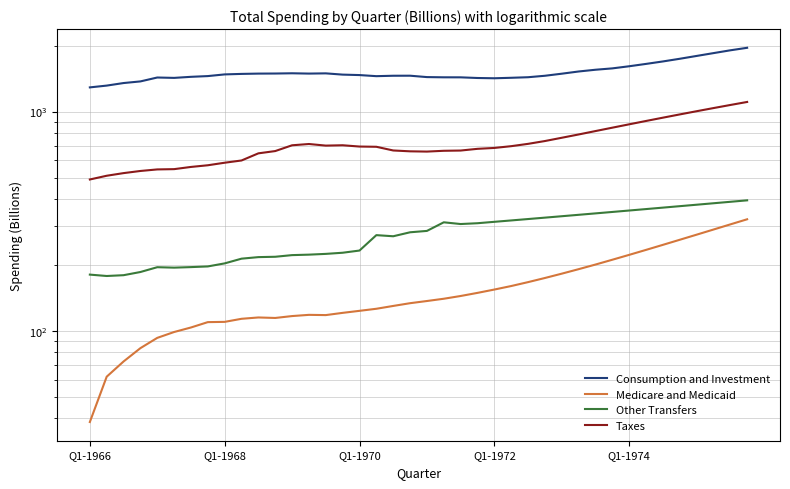

Which has a higher value, Q1-1966 or Q1-1974?

Q1-1974